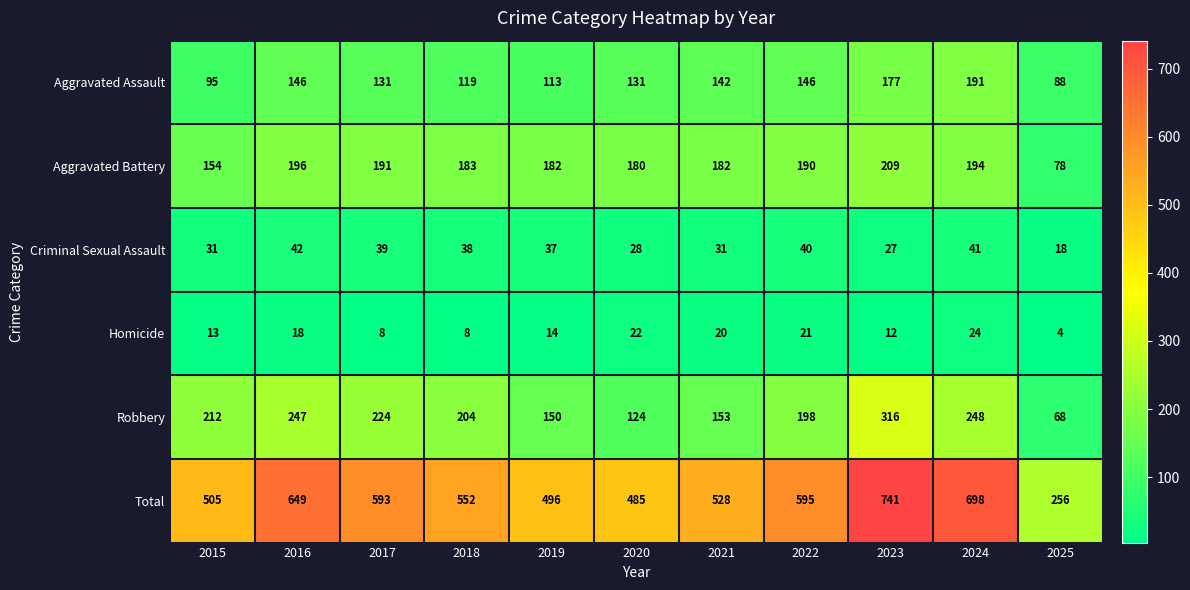

What is the greatest value displayed?

741